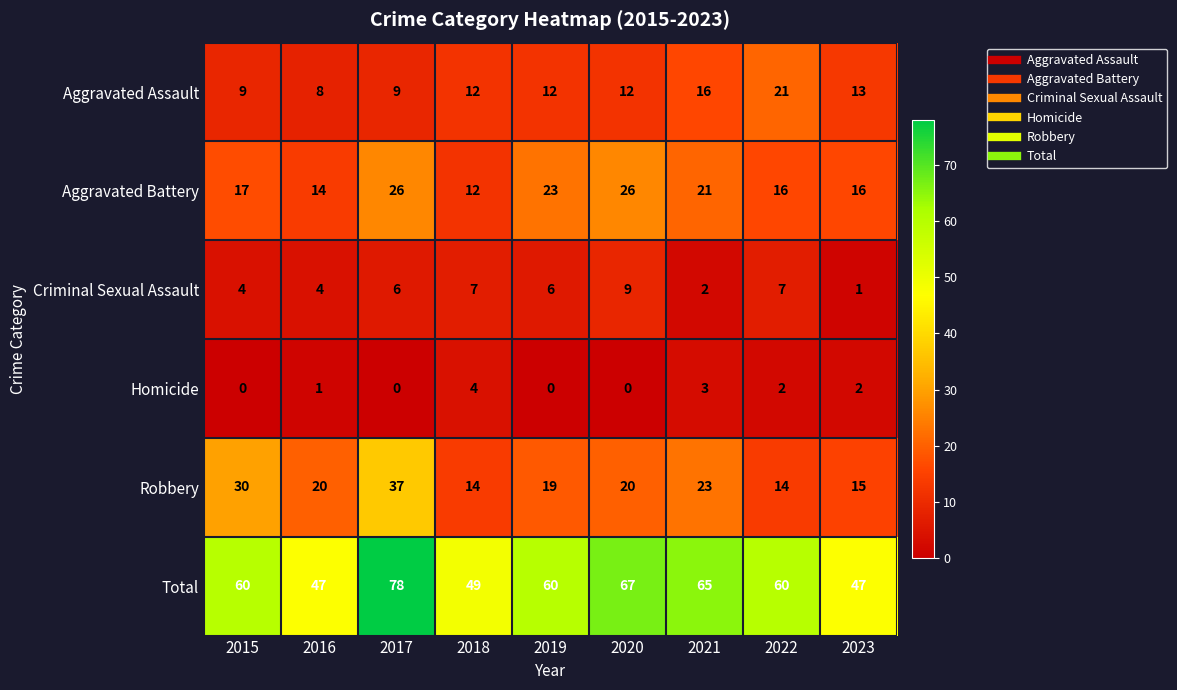

How many distinct data groups are displayed?

6